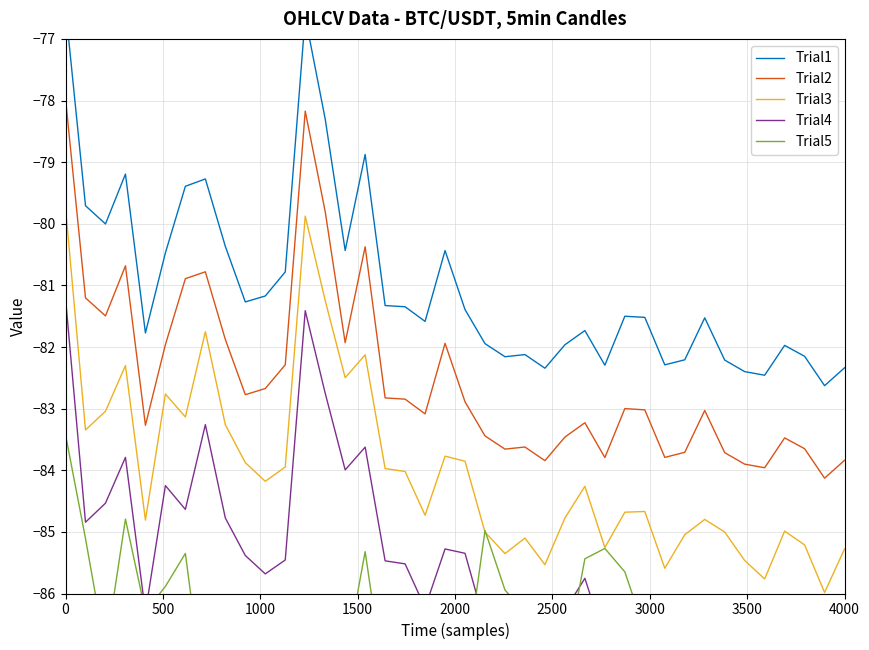

How many values in the Trial3 series exceed -84?

17